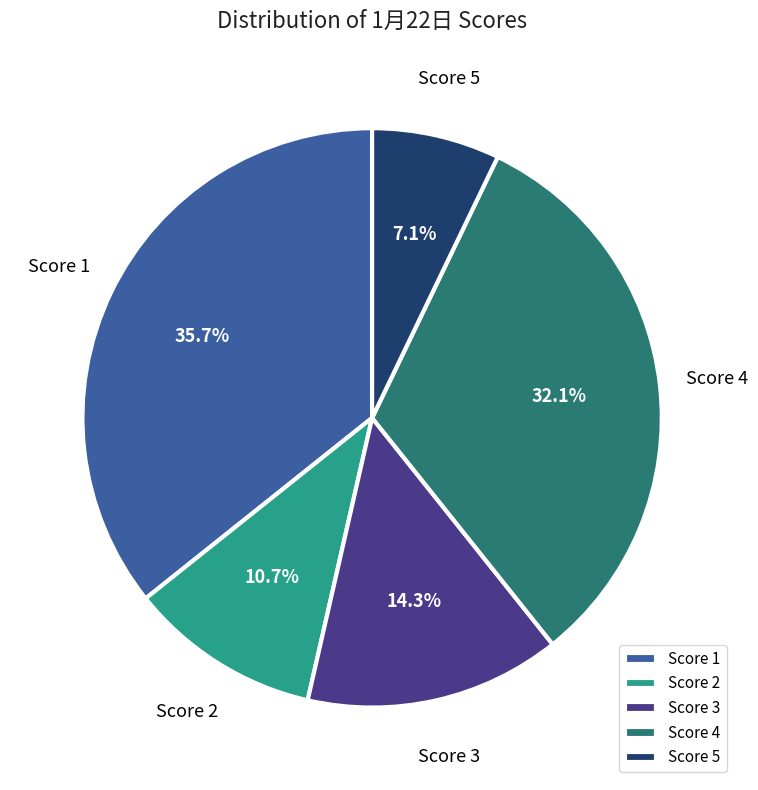

How much of the chart is everything except Score 4?

67.9%